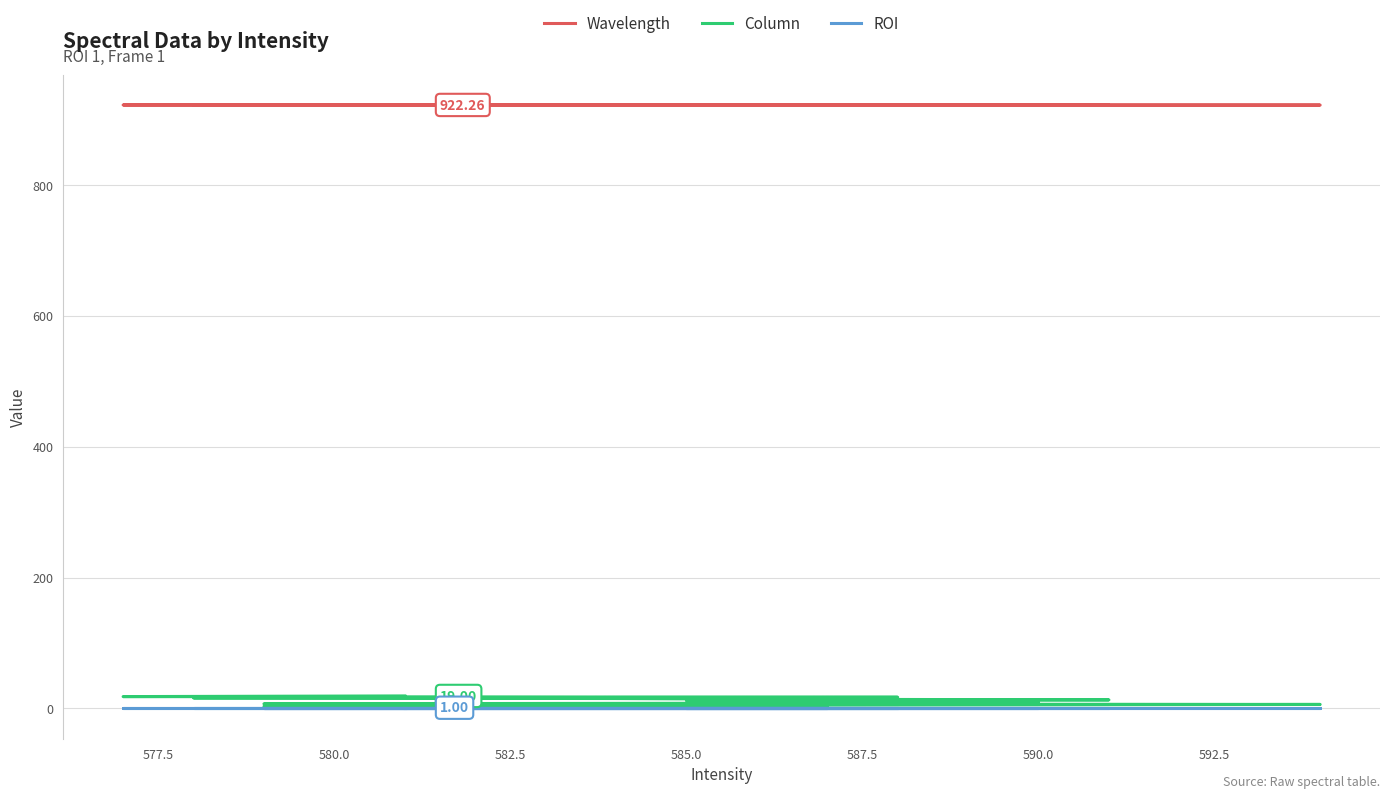

How many values in the Wavelength series are below 922?

4